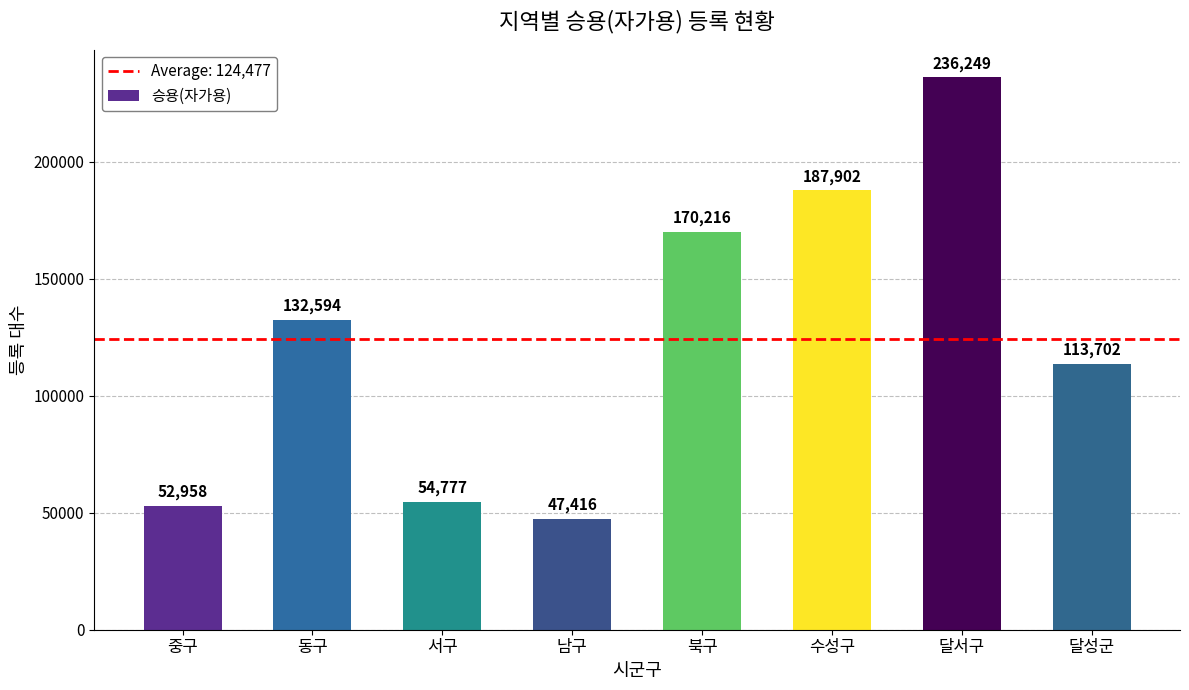

Reading left to right, extract all data points from this chart.

52958	132594	54777	47416	170216	187902	236249	113702